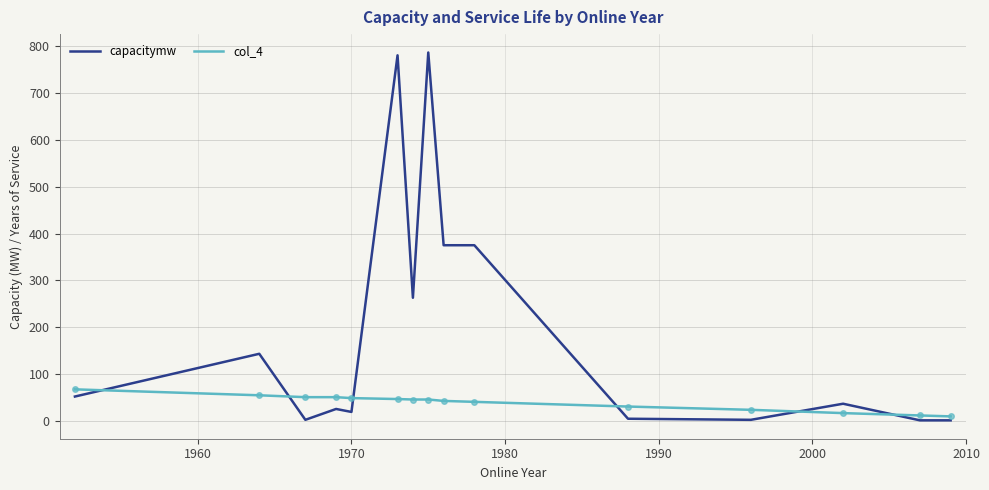

Which series has the largest total across all categories?

capacitymw